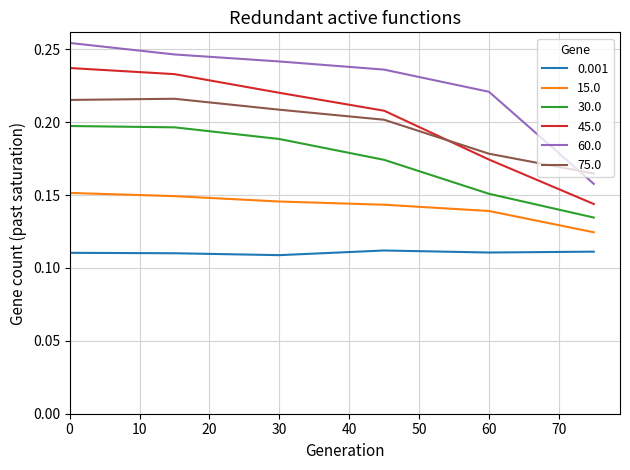

Rank the series by their maximum value, from highest to lowest.

60.0, 45.0, 75.0, 30.0, 15.0, 0.001